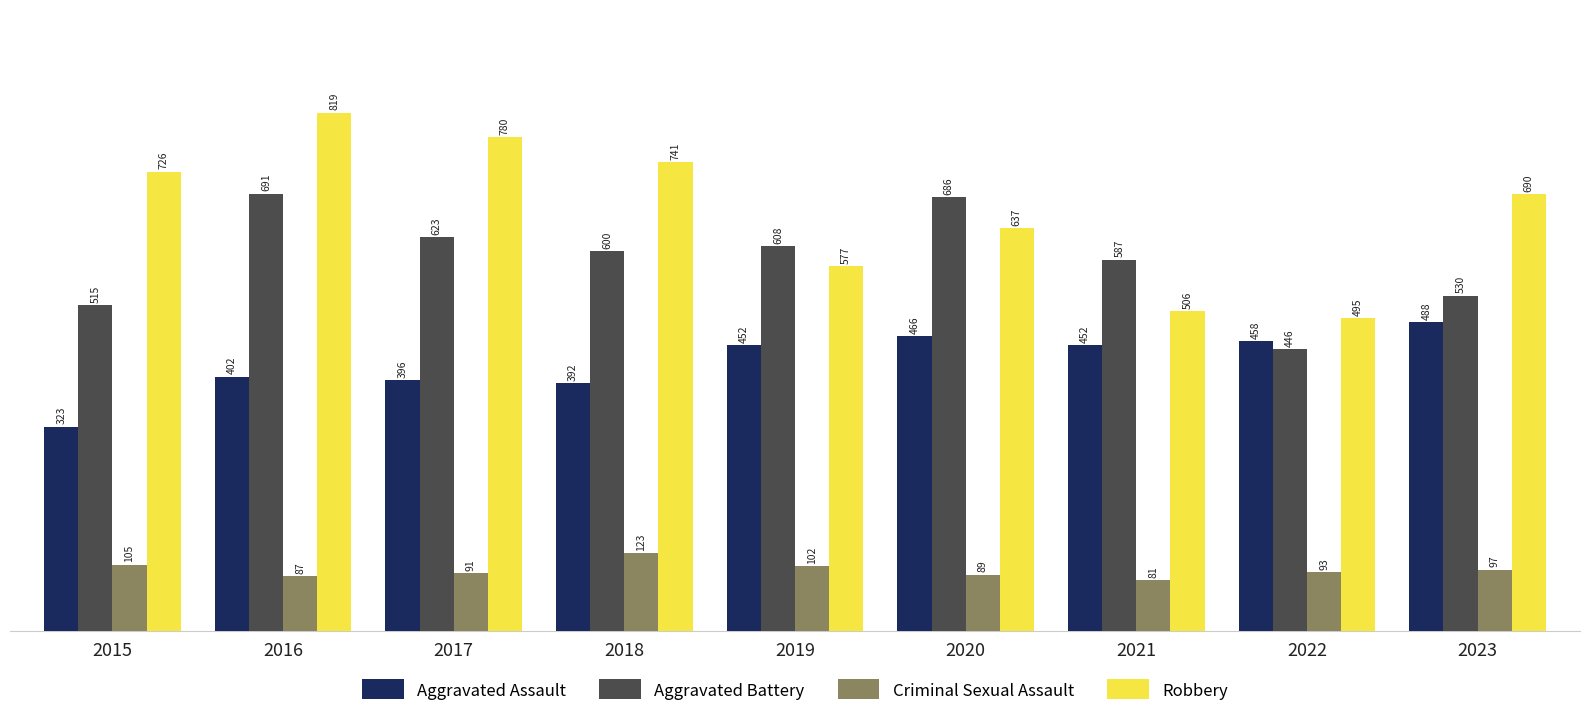

What is the difference between the second highest and second lowest values in the Robbery series?

274